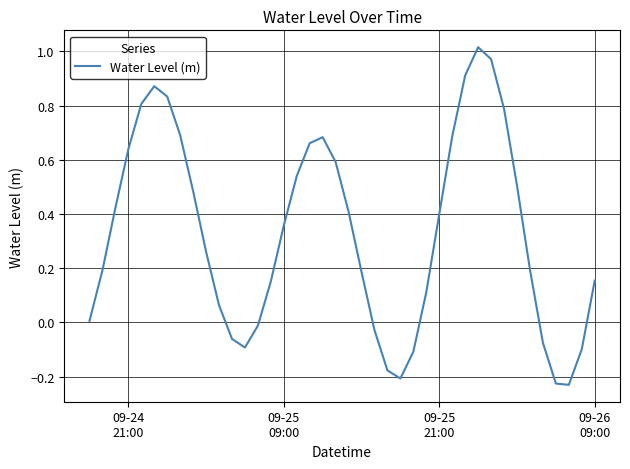

What is the difference between the maximum and minimum values?

1.2